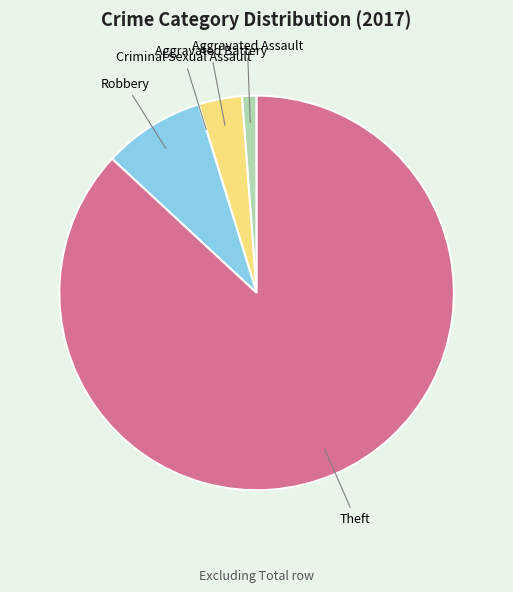

Is it true that Theft is 87% of the pie?

True